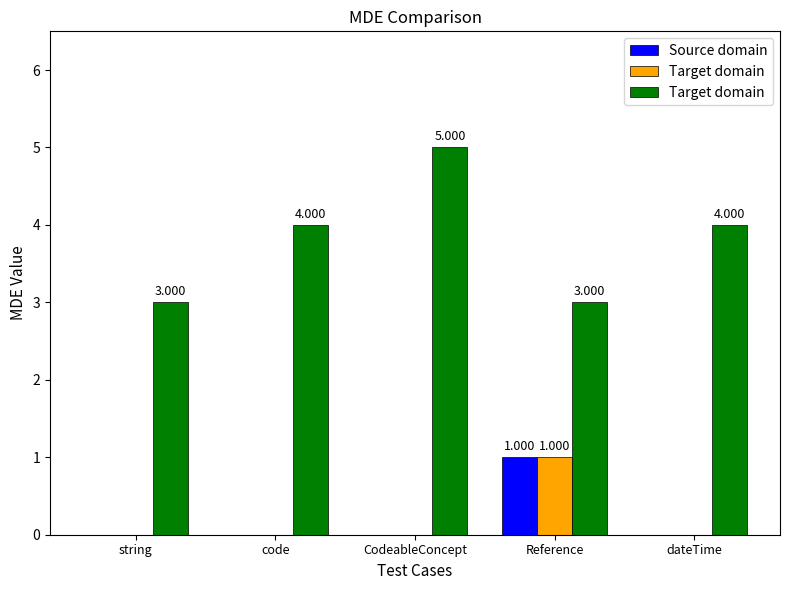

How many series are shown in this chart?

3